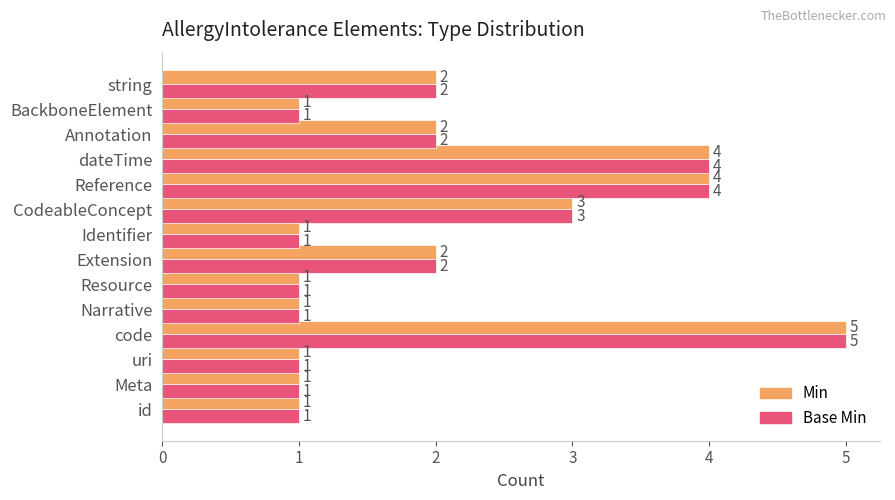

The value of Base Min at Resource is 1. True or false?

True